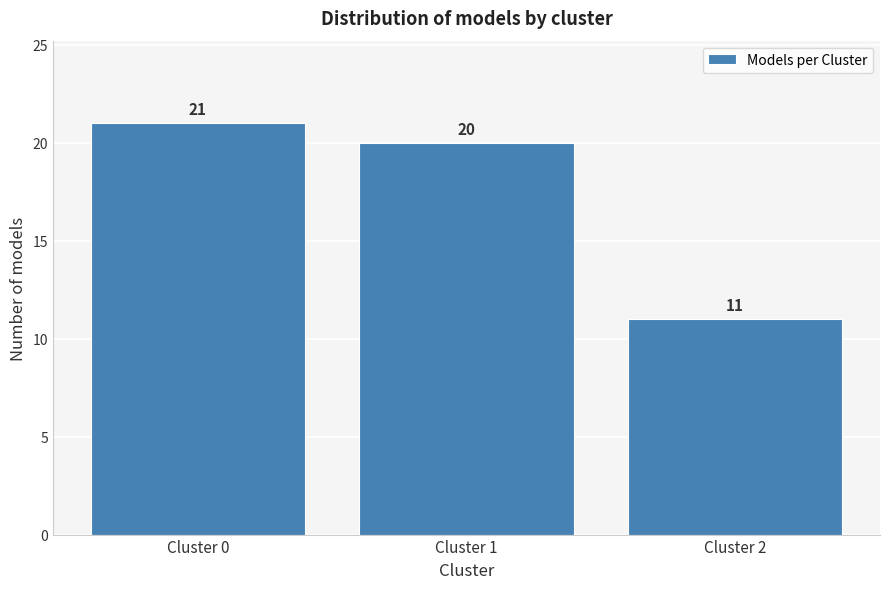

Reading left to right, what are all the values shown in this chart?

21	20	11